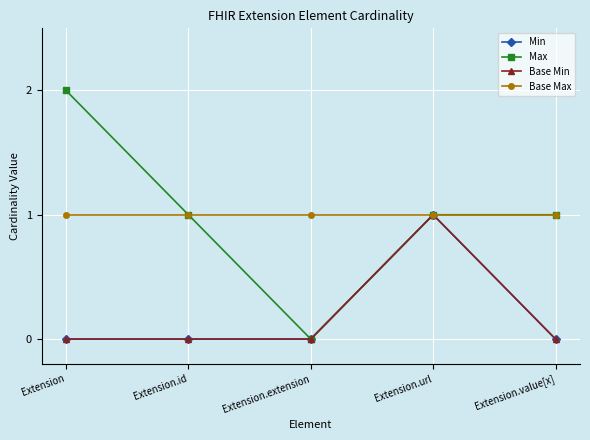

True or false: Base Max and Min intersect in this chart.

False